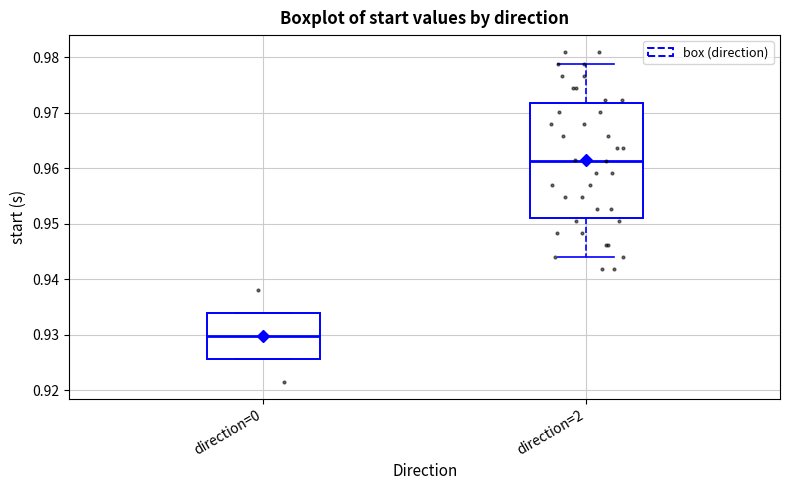

Which box has the highest median line?

direction=2